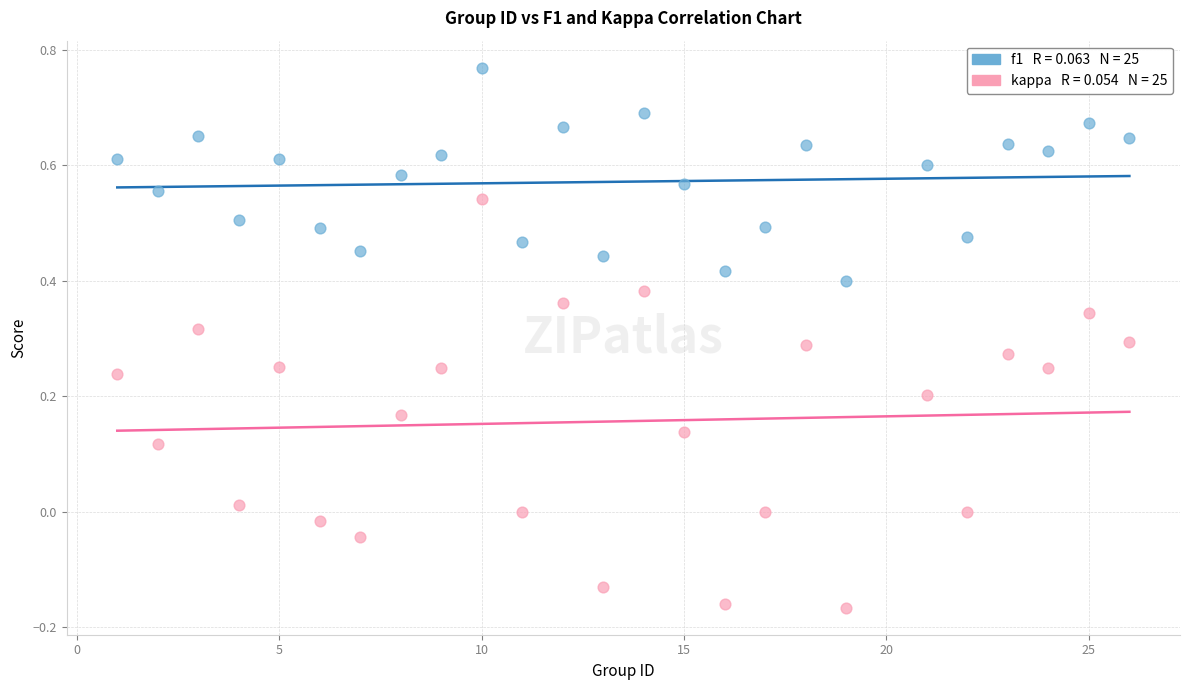

Across all data points, what is the range of X values (max minus min)?

25.0